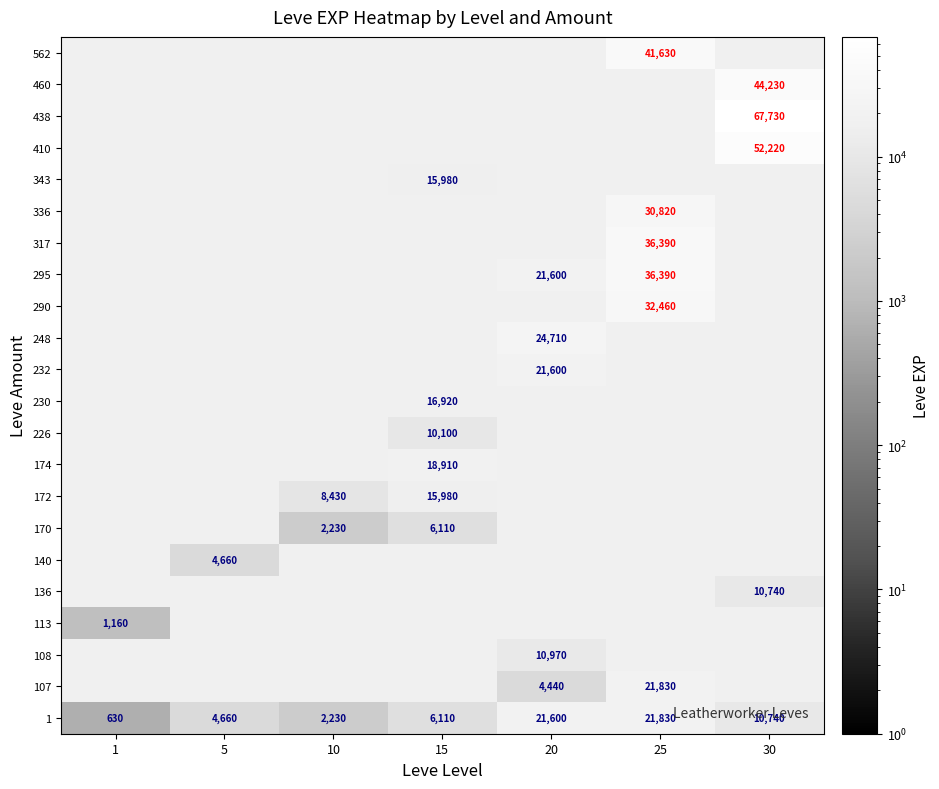

Which has a higher value, 5 or 20?

20